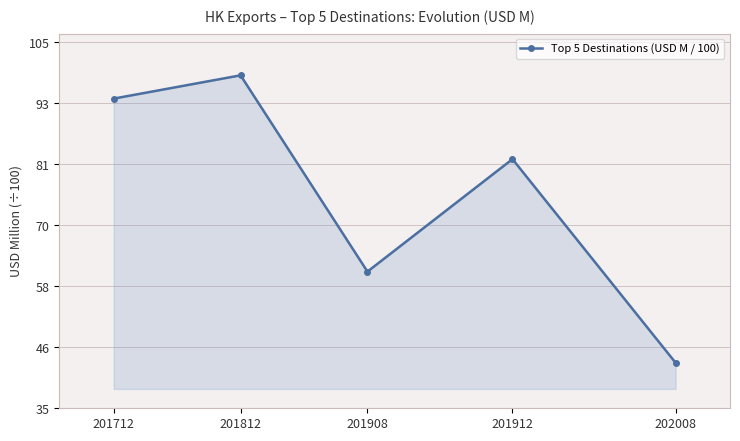

What is the change in value from 201812 to 201908?

-37.5